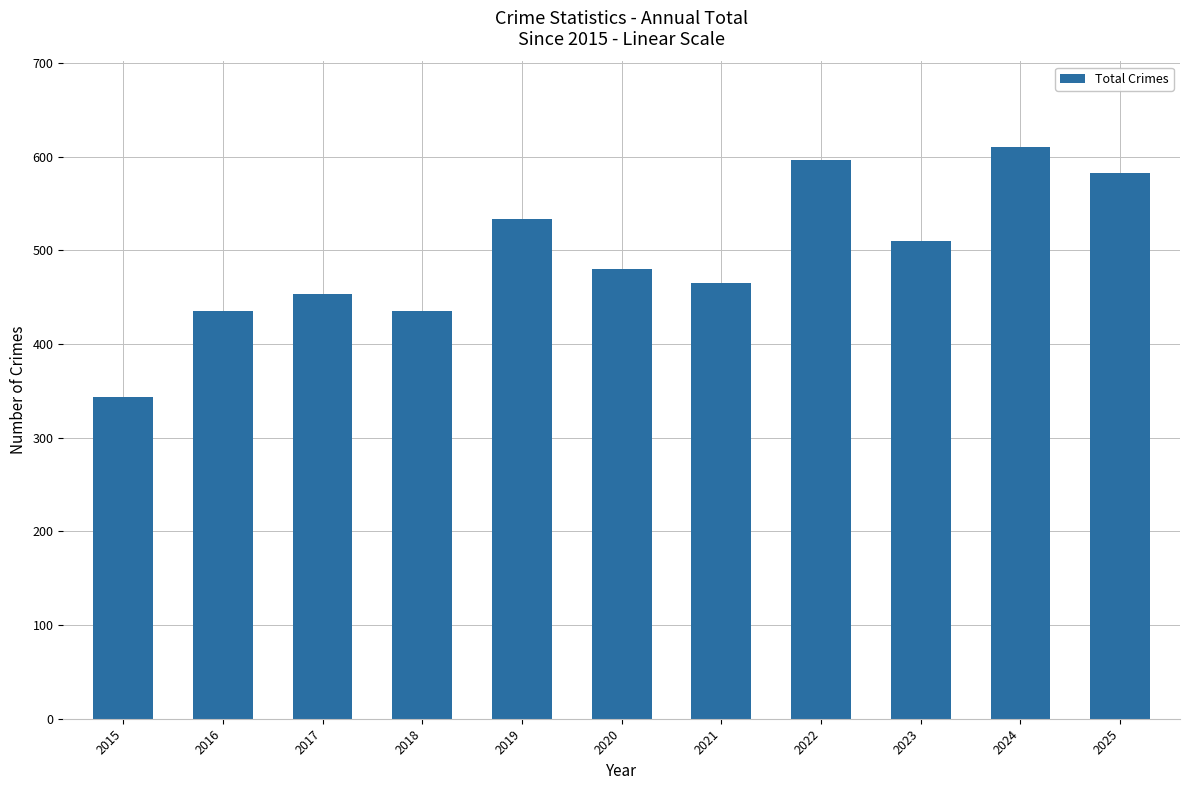

Reading left to right, what are all the values shown in this chart?

343	435	453	435	533	480	465	596	510	610	582